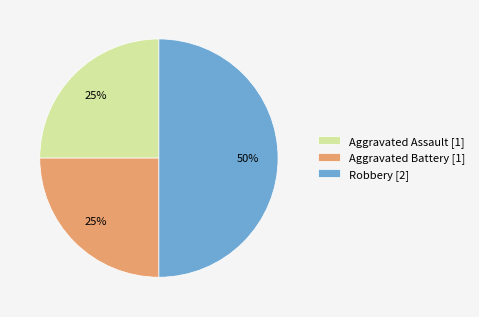

The Aggravated Battery slice represents 25% of the pie. True or false?

True